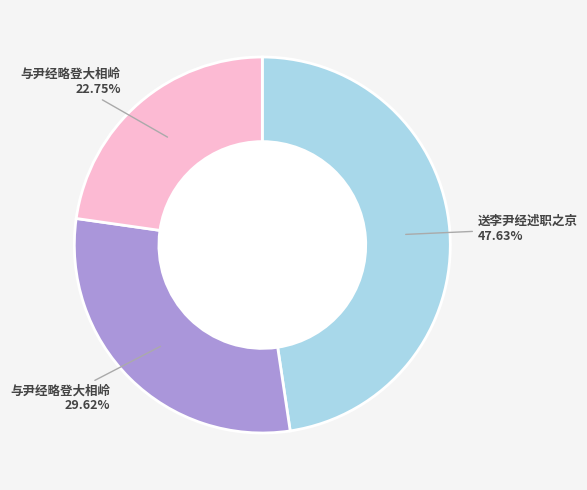

Is there any slice that represents more than half of the pie?

No